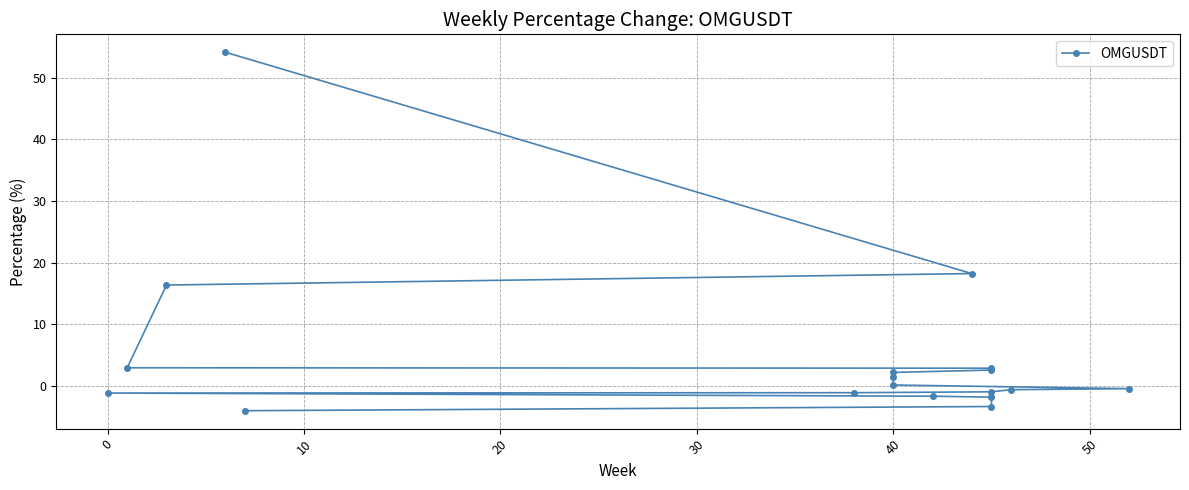

How many values are above zero?

9